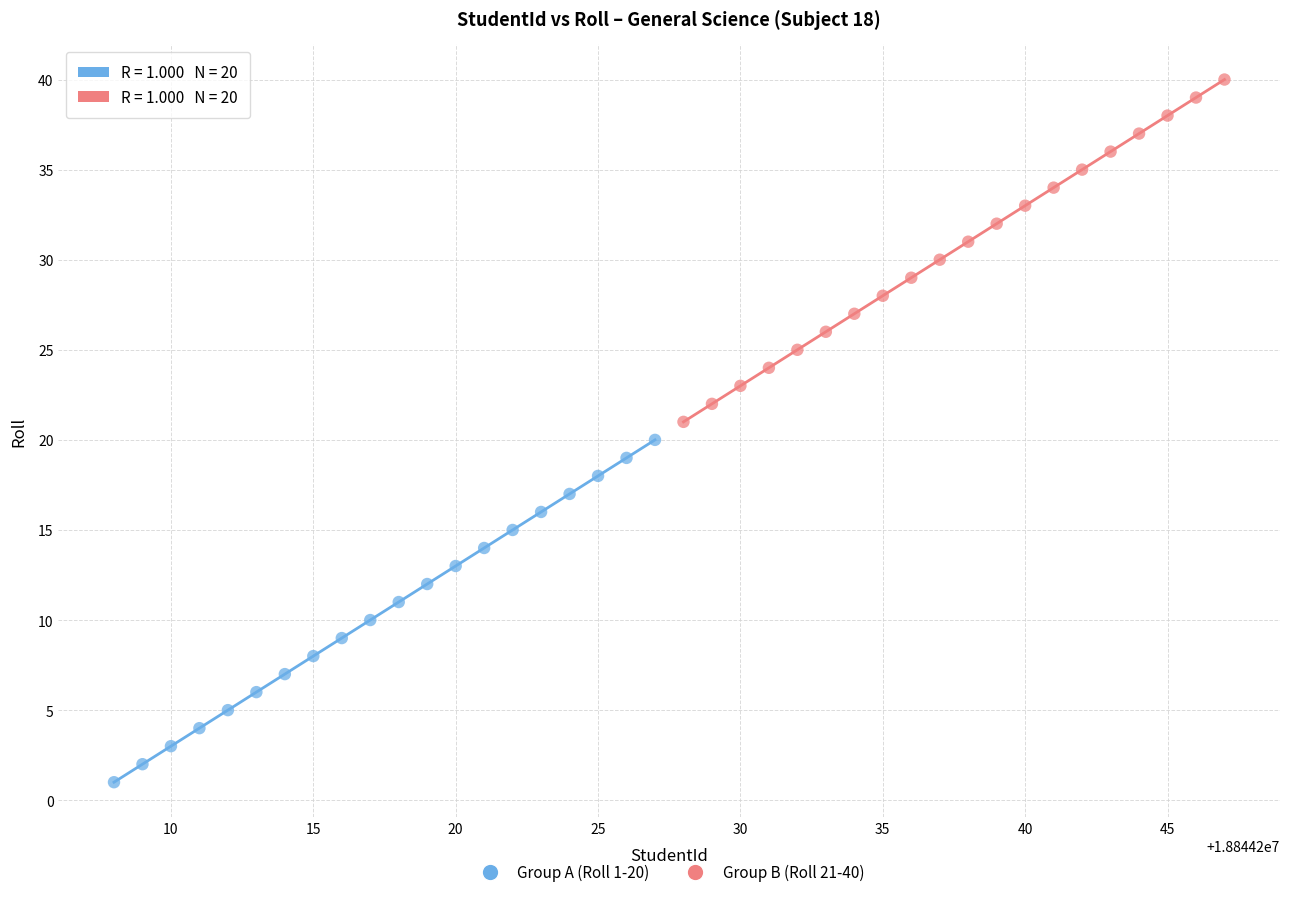

Which series reaches the minimum Y coordinate?

Group A (Roll 1-20)